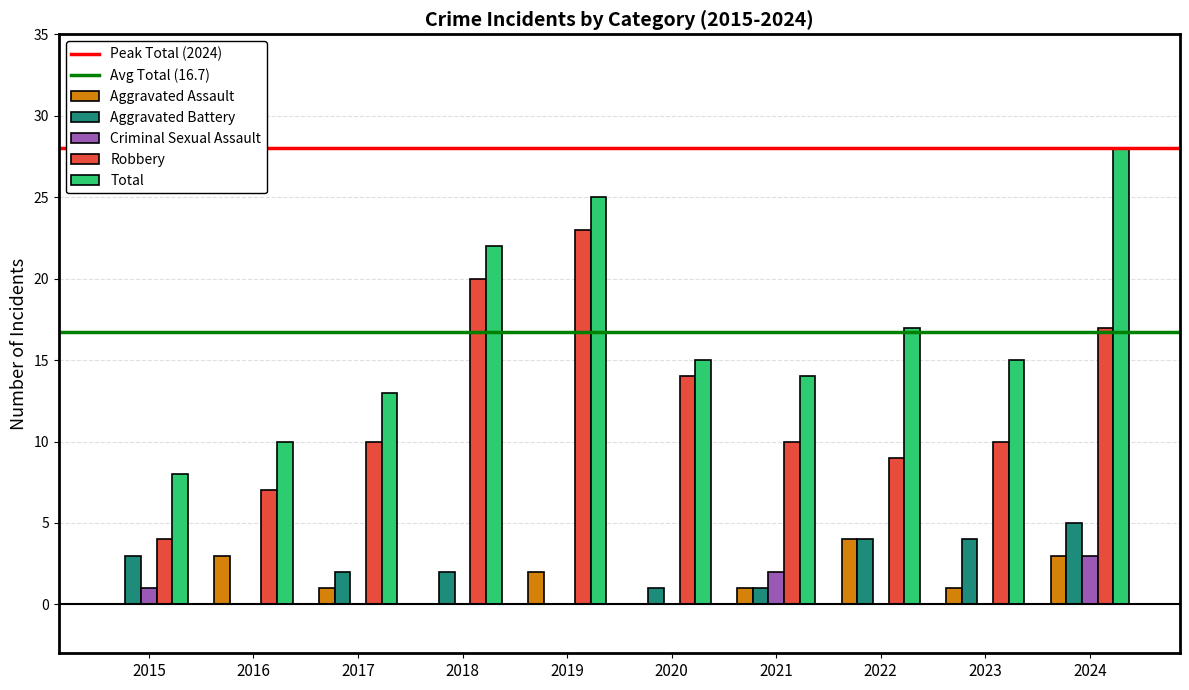

What is the total value across all series at 2021?

28